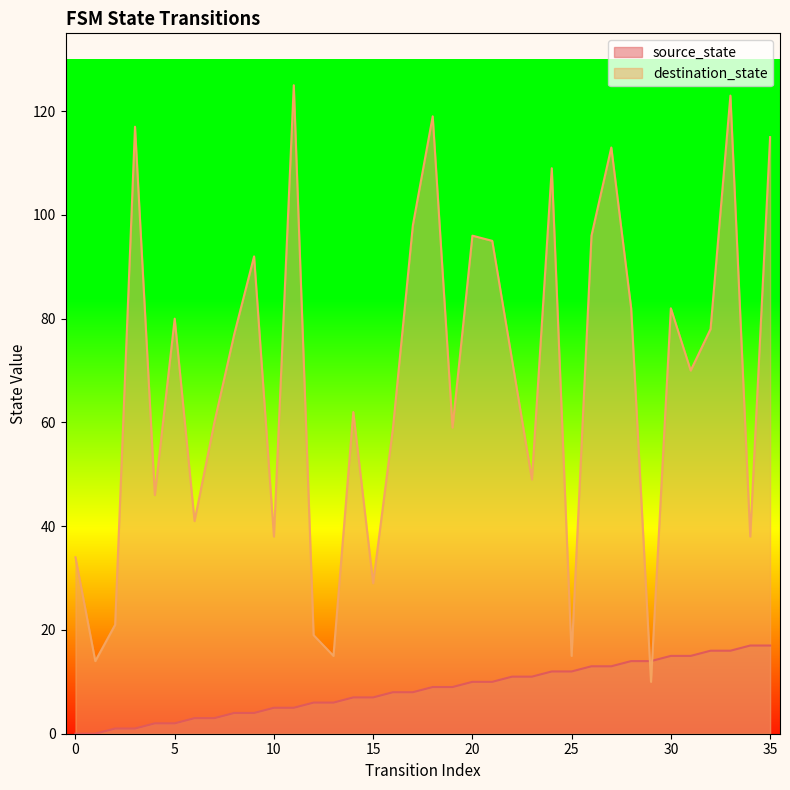

In destination_state, how many points are lower than both neighbors (excluding endpoints)?

12